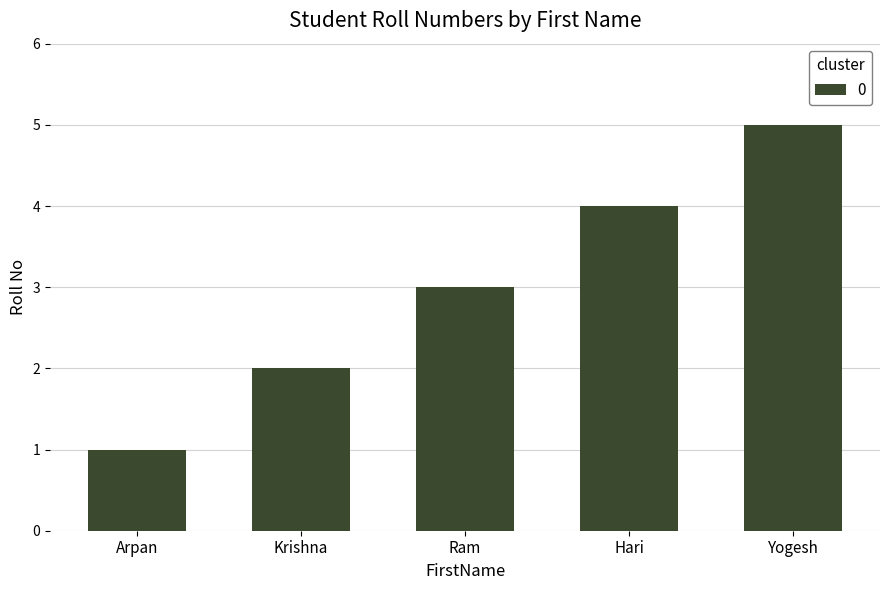

Count the number of categories in the chart.

5